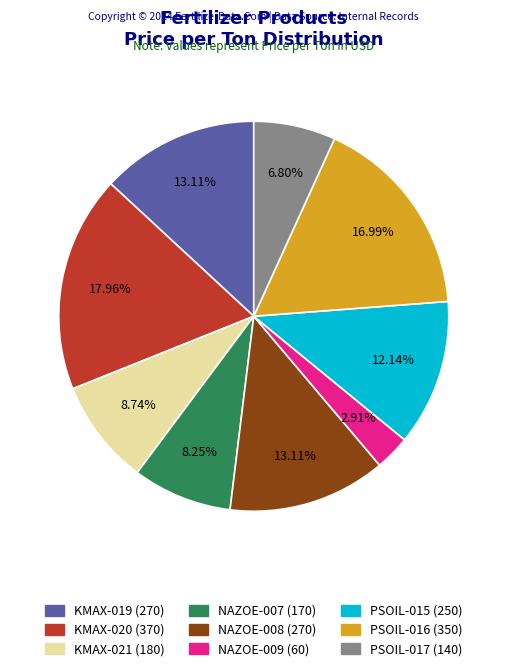

Approximately how many times larger is the value at PSOIL-017 compared to PSOIL-016?

0.4